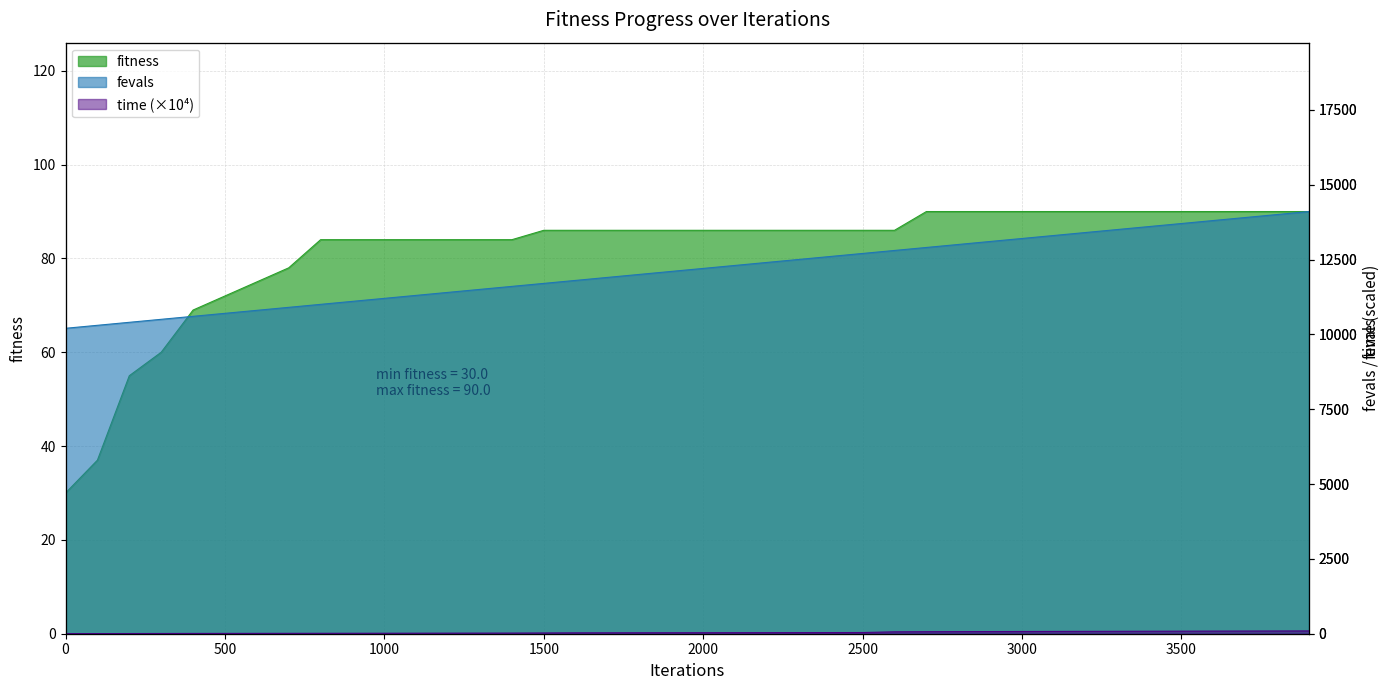

How many distinct data groups are displayed?

3